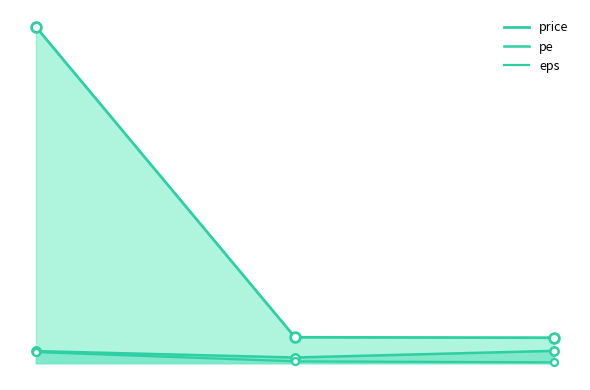

What are all the series names shown in the legend?

price, pe, eps